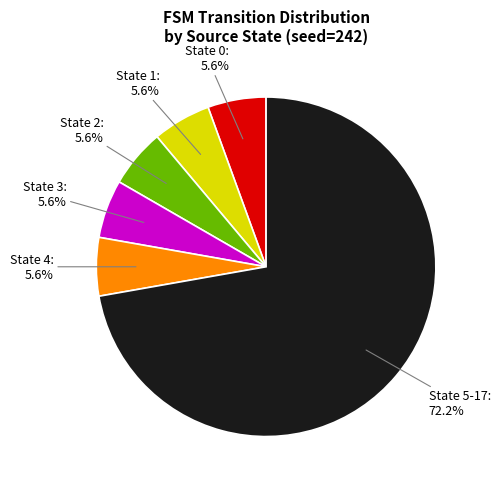

Is there any slice that represents more than half of the pie?

Yes